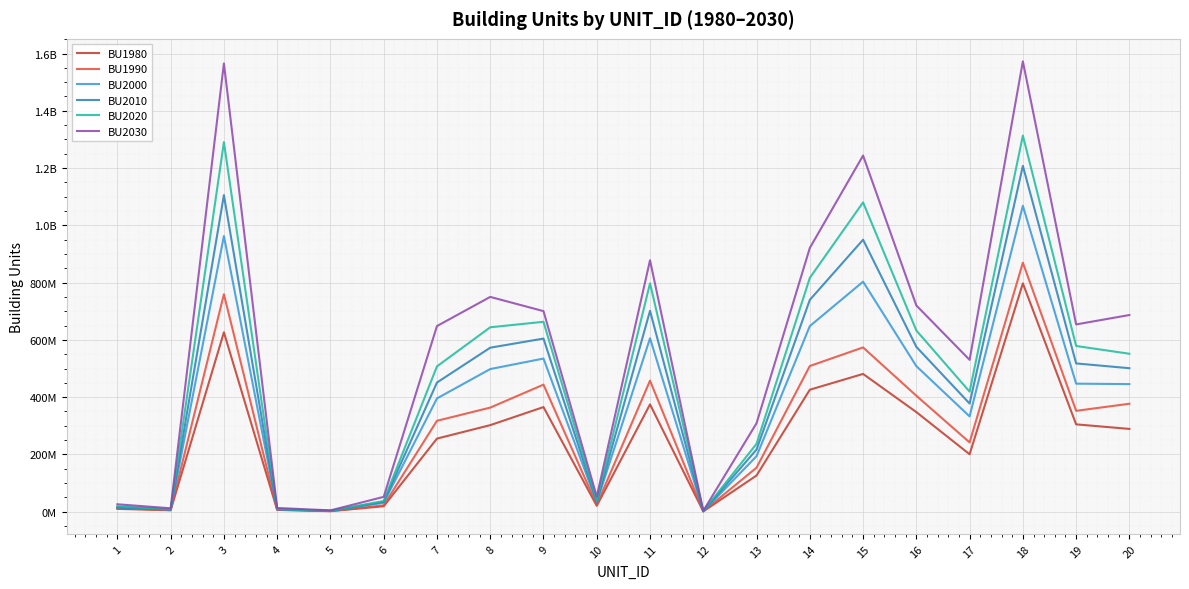

What are all the series names shown in the legend?

BU1980, BU1990, BU2000, BU2010, BU2020, BU2030